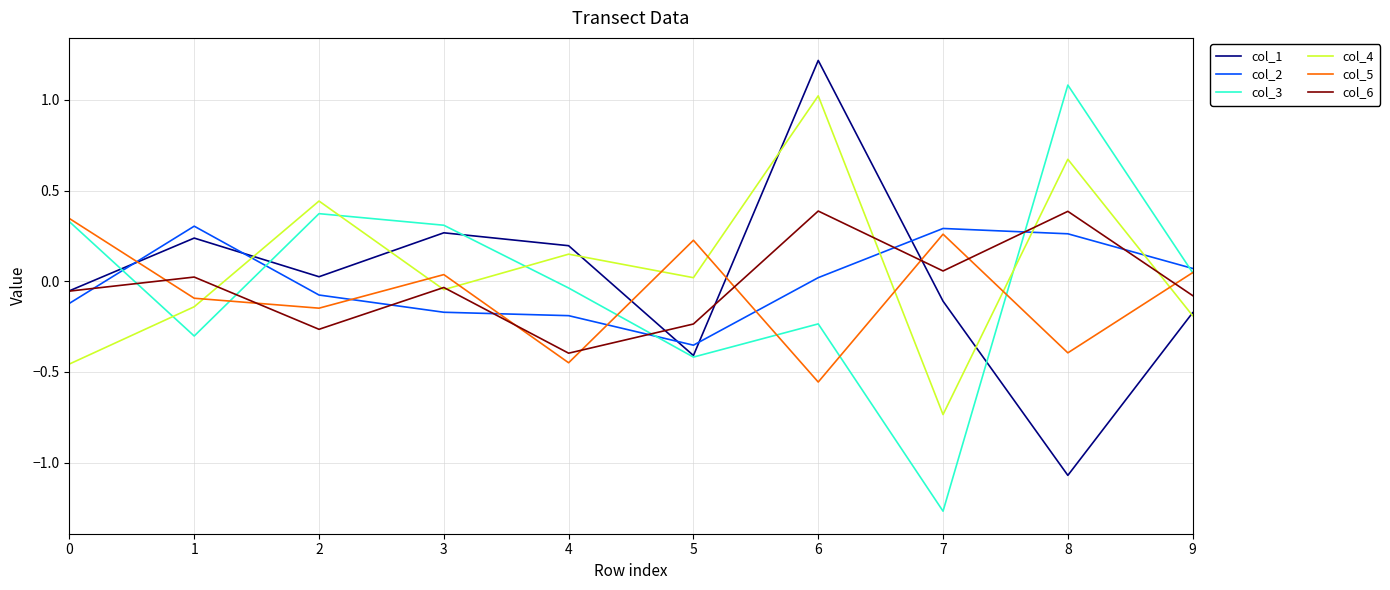

Which label corresponds to the largest value in the chart?

6